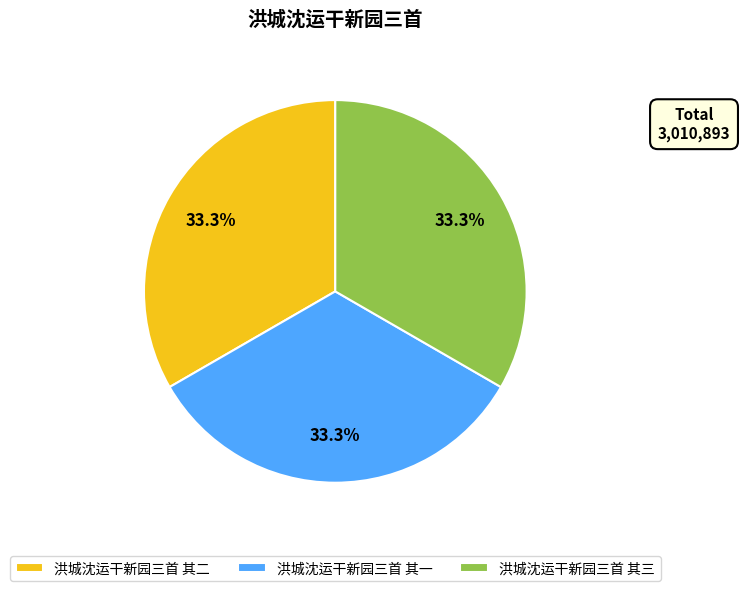

What is the ratio of the value at 洪城沈运干新园三首 其二 to the value at 洪城沈运干新园三首 其三?

1.0